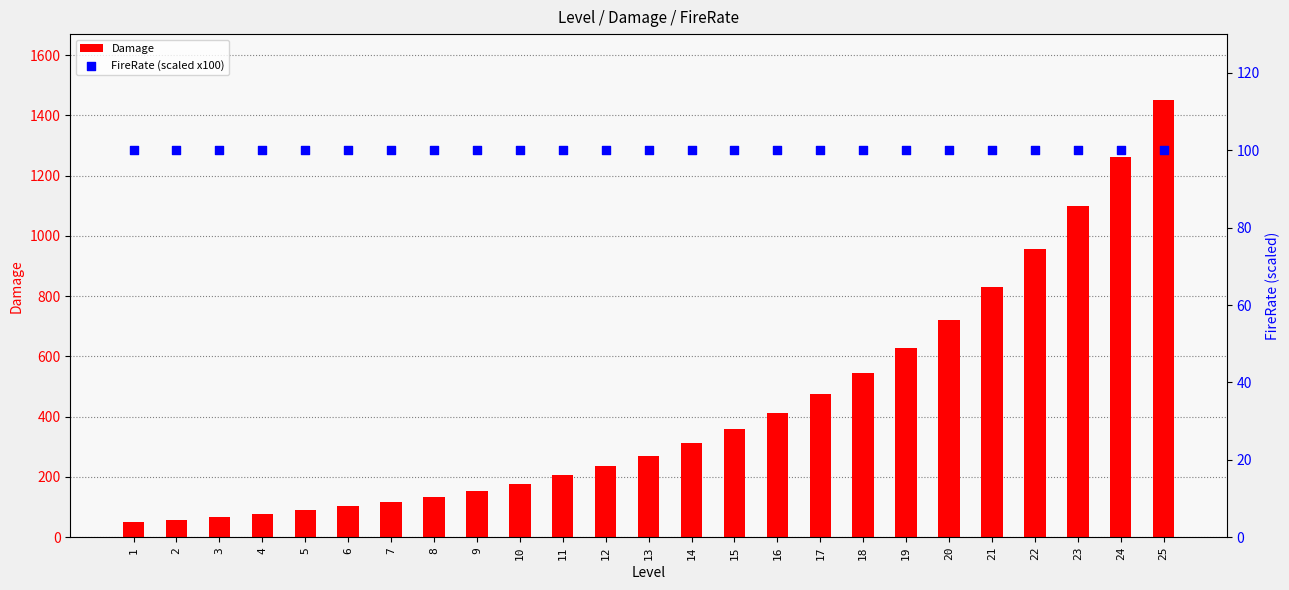

Which series has the largest Y range (max minus min)?

Damage